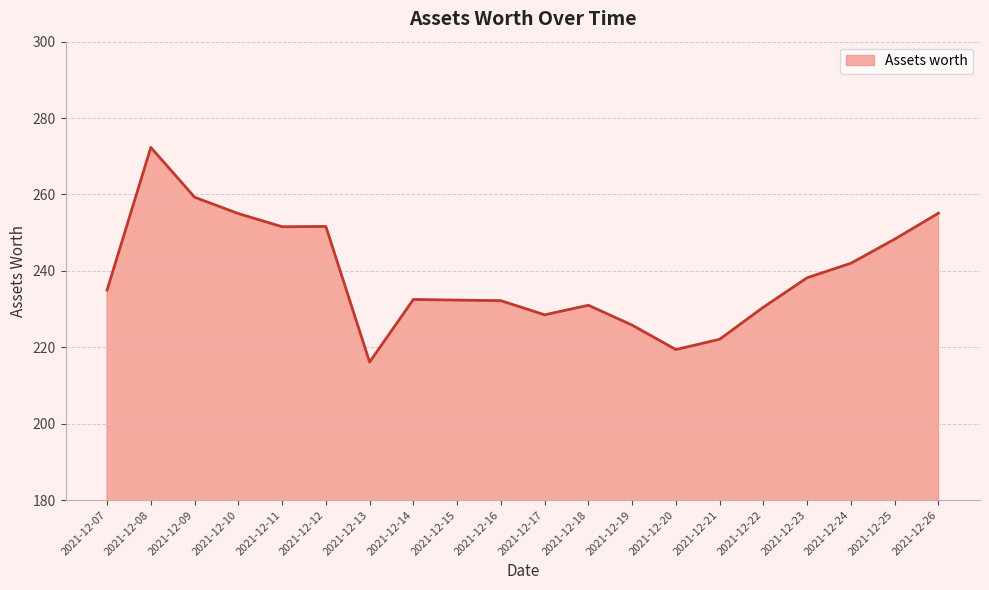

Does the chart display data point markers on the line(s)?

No